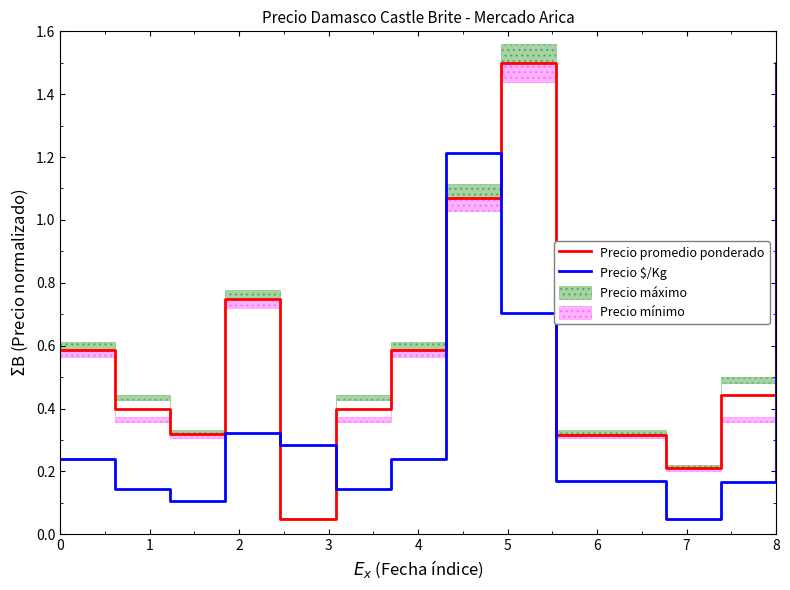

How many lines are shown in the chart?

2